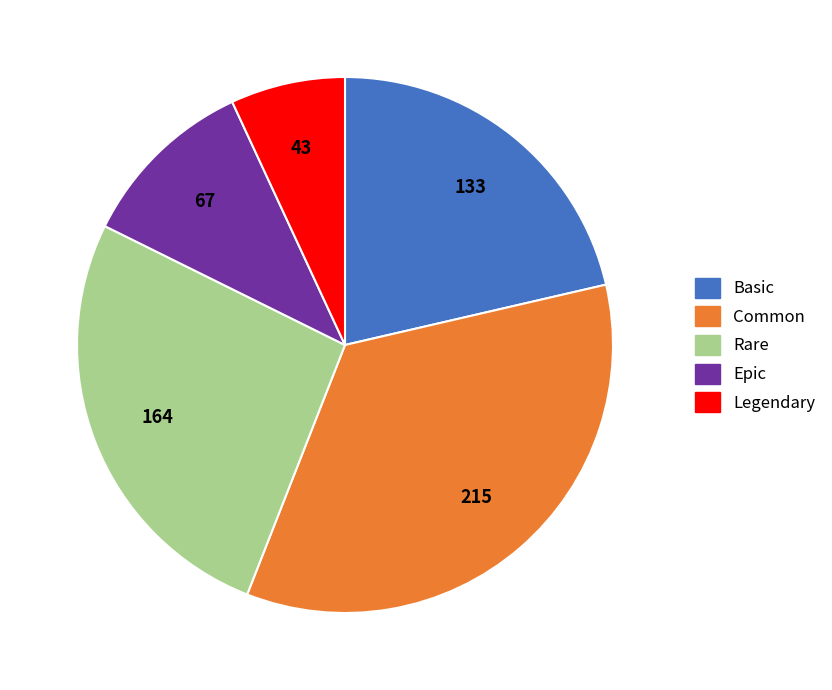

Between Epic and Legendary, which is larger?

Epic